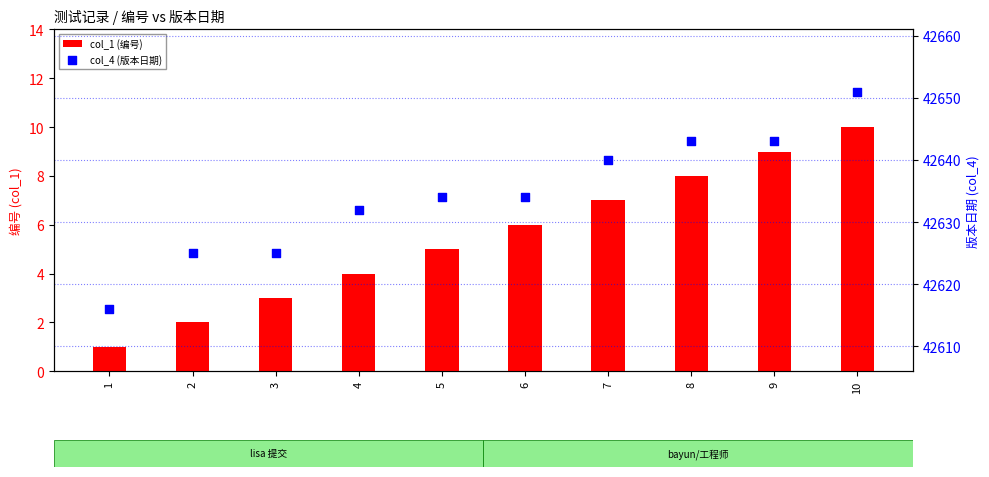

Which series contains the highest Y value?

col_4 (版本日期)